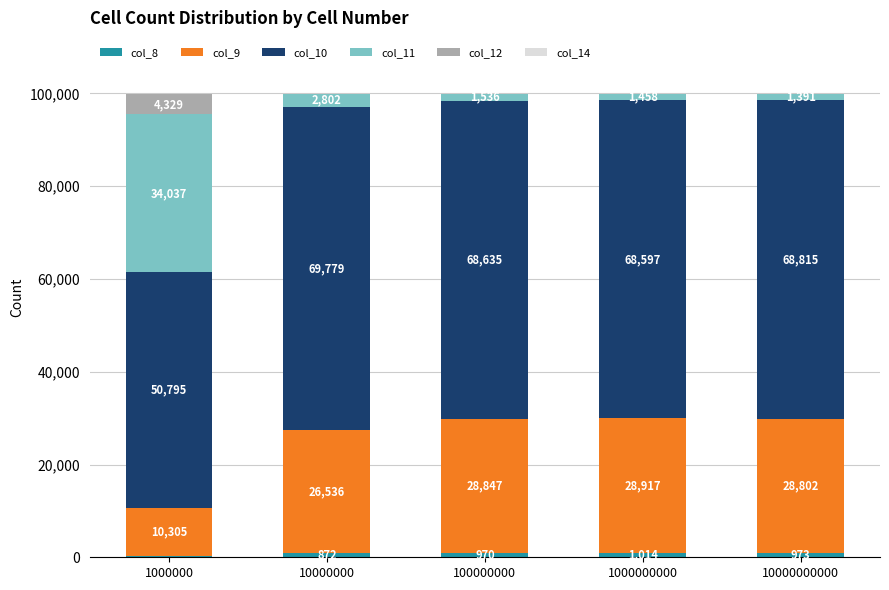

What is the total value across all series at 1000000000?

99986